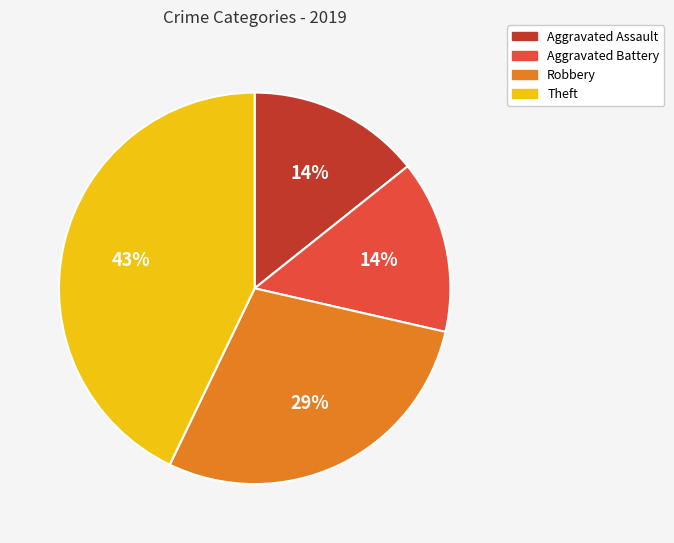

Which slice is the largest?

Theft